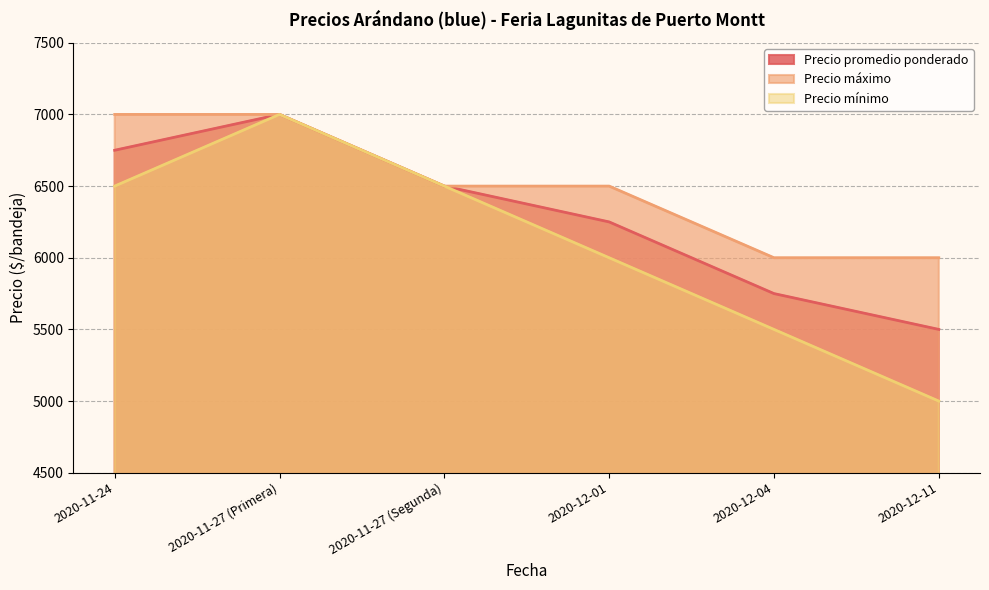

Count the Precio máximo values in the range 6000 to 7000.

6